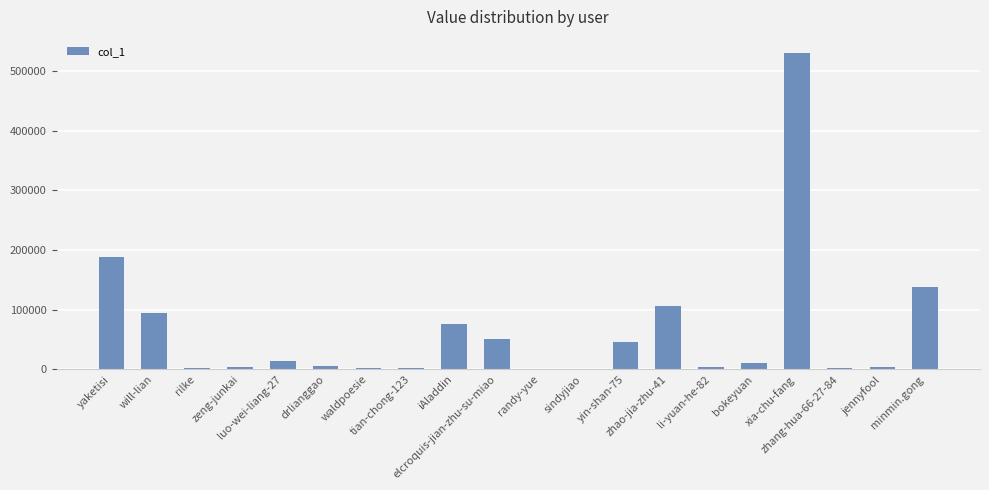

What is the sum of all values?

1282044